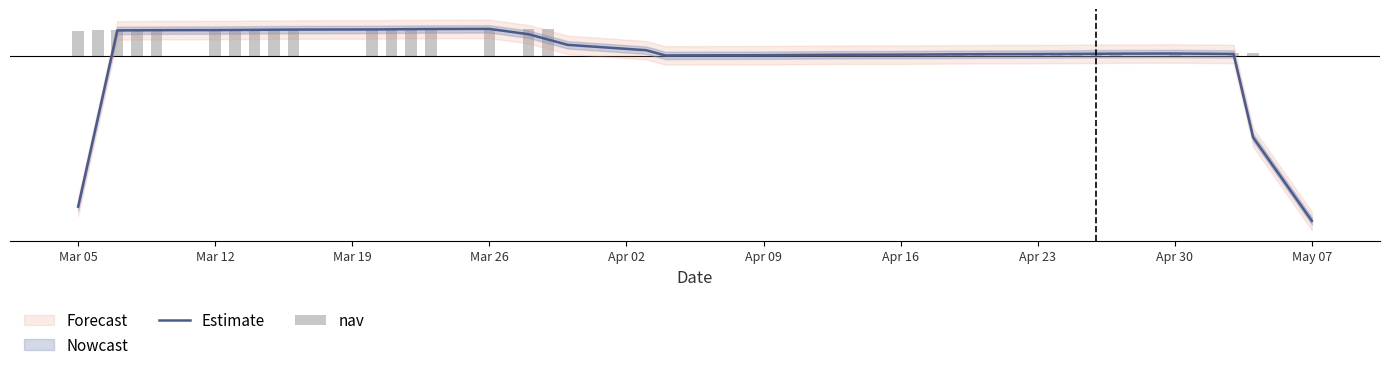

What is the highest value of the Estimate series?

0.7